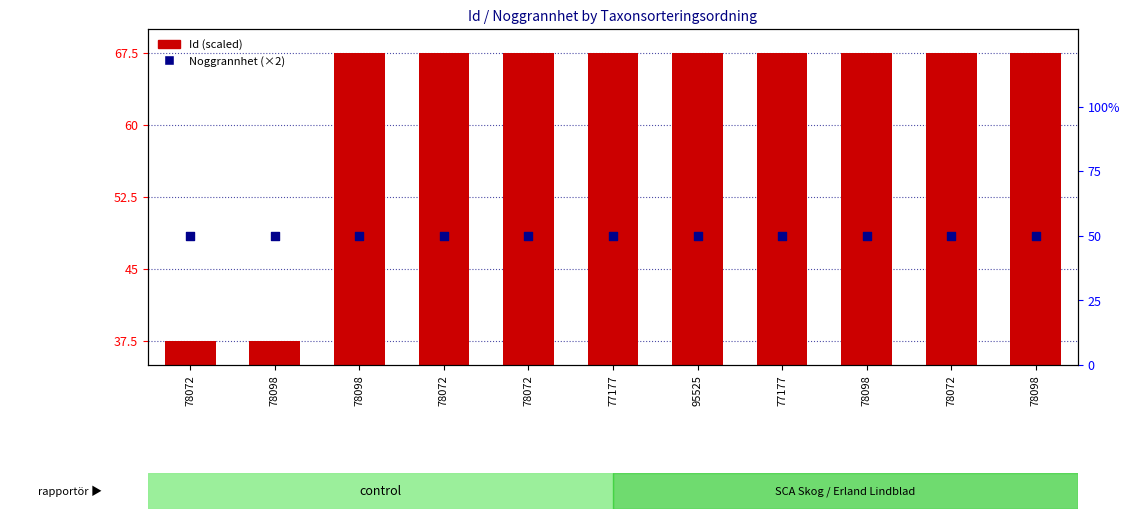

What is the total value across all series at 77177?

117.5